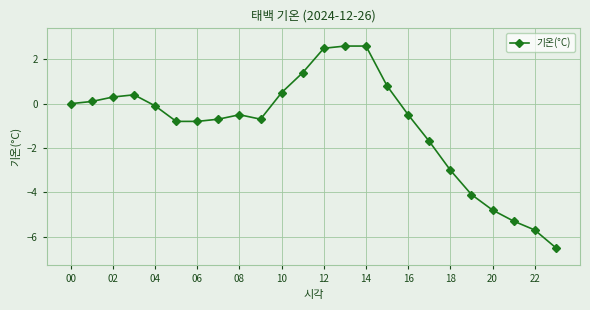

What is the smallest value displayed?

-6.5